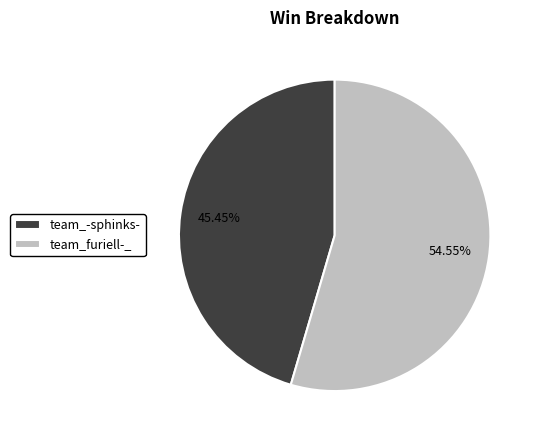

How many slices are in this pie chart?

2